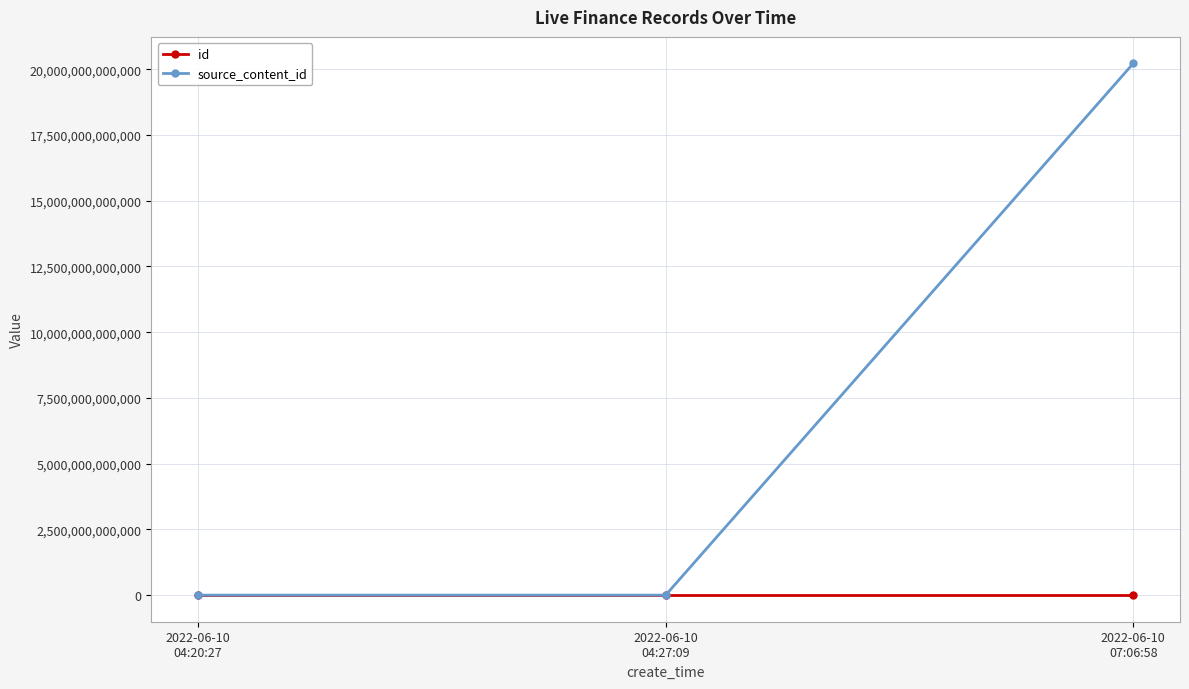

At how many categories does at least one series exceed 11134730969273?

1